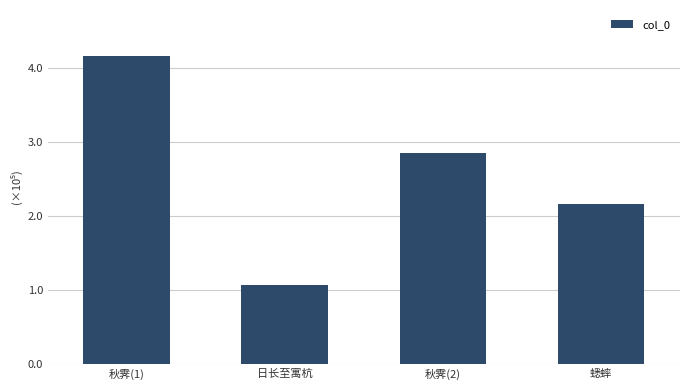

What is the sum of the values at 日长至寓杭 and 秋霁(2)?

392712